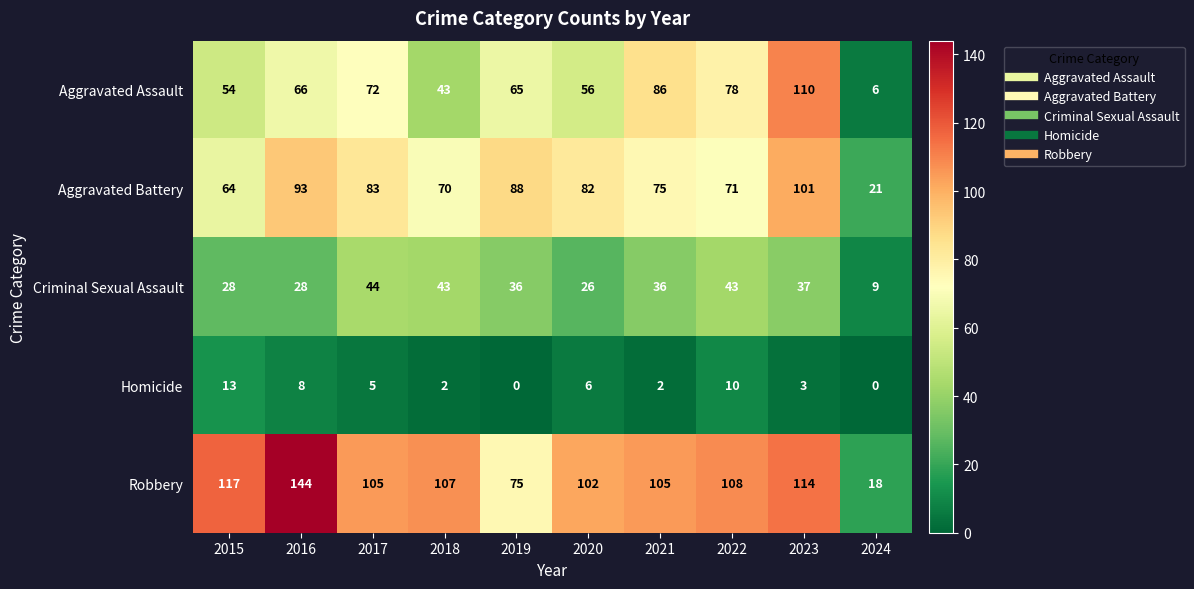

True or false: Homicide has a value of 3 at 2015.

False